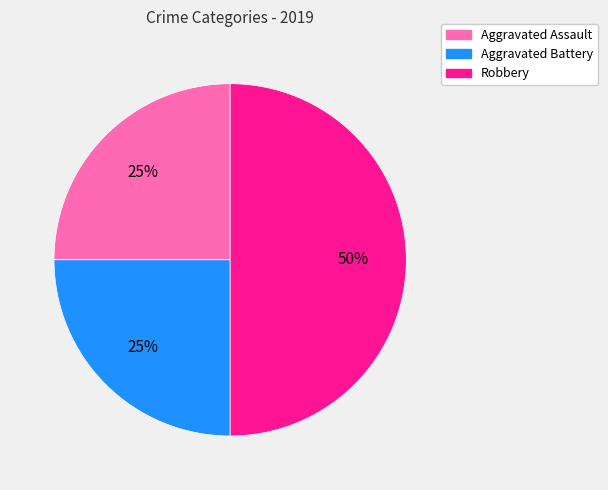

How many slices are in this pie chart?

3